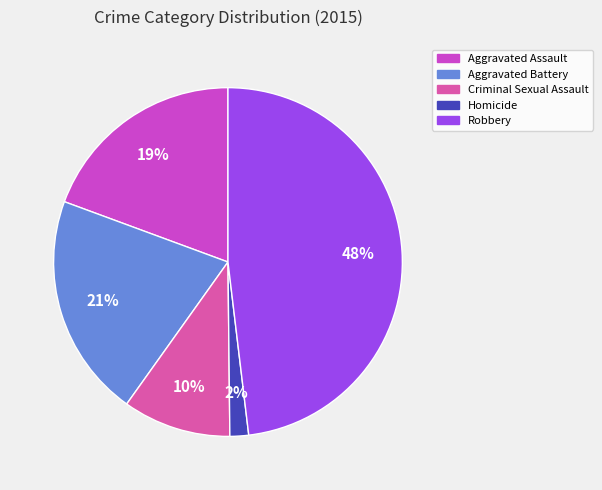

True or false: Aggravated Assault accounts for 19% of the total.

True